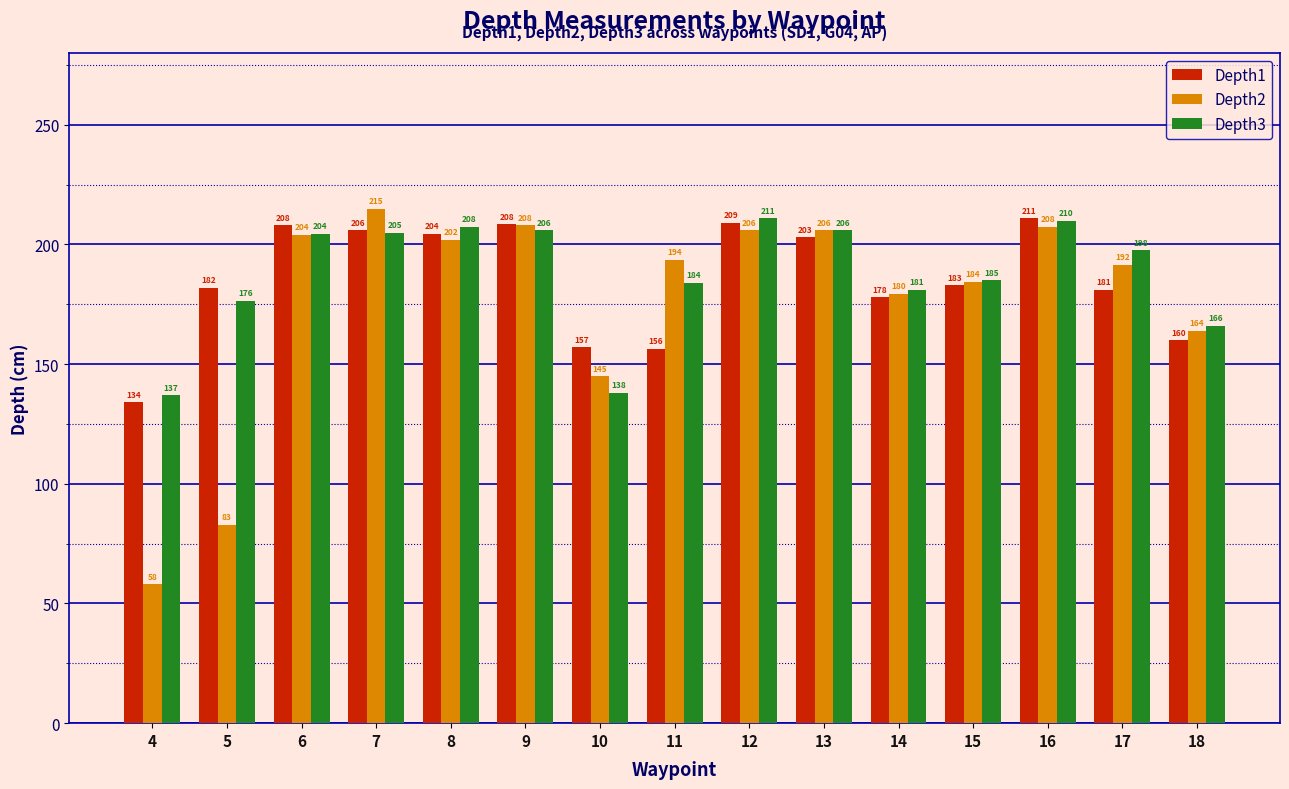

Which series has the largest total across all categories?

Depth3